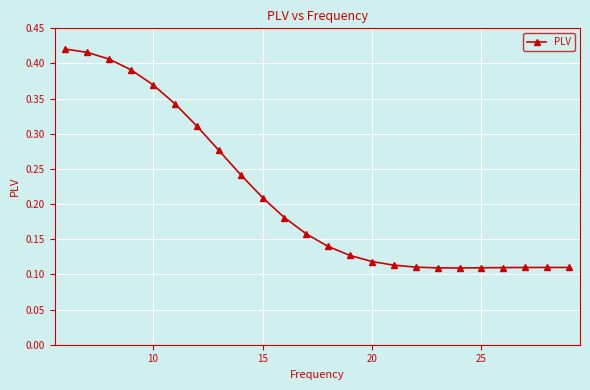

What is the sum of all values?

5.1